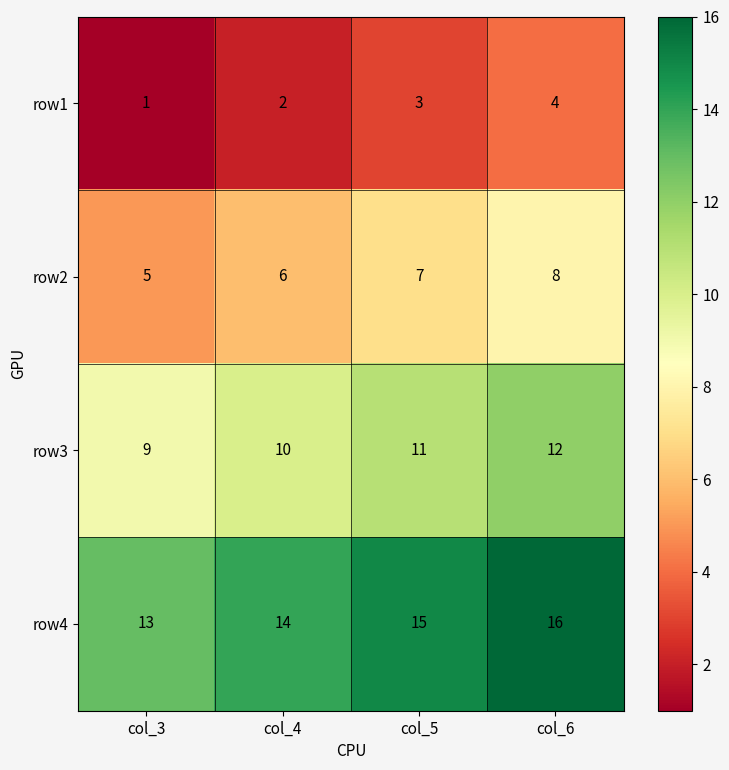

What is the smallest value displayed?

1